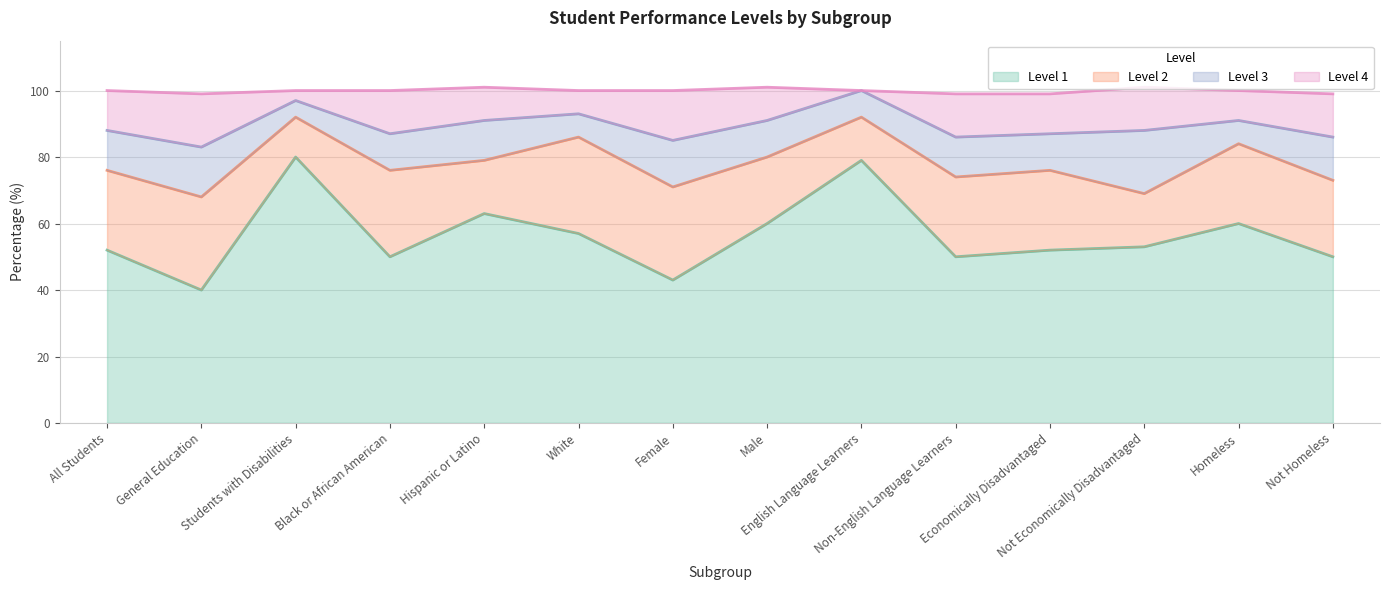

What is the smallest value displayed?

40